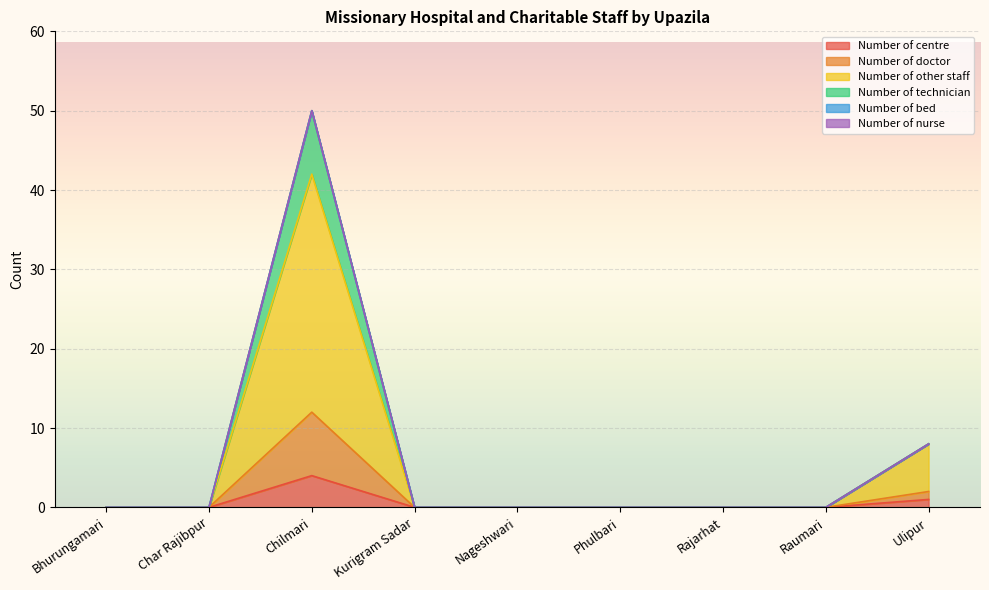

Is it true that Number of centre equals 2 at Phulbari?

False